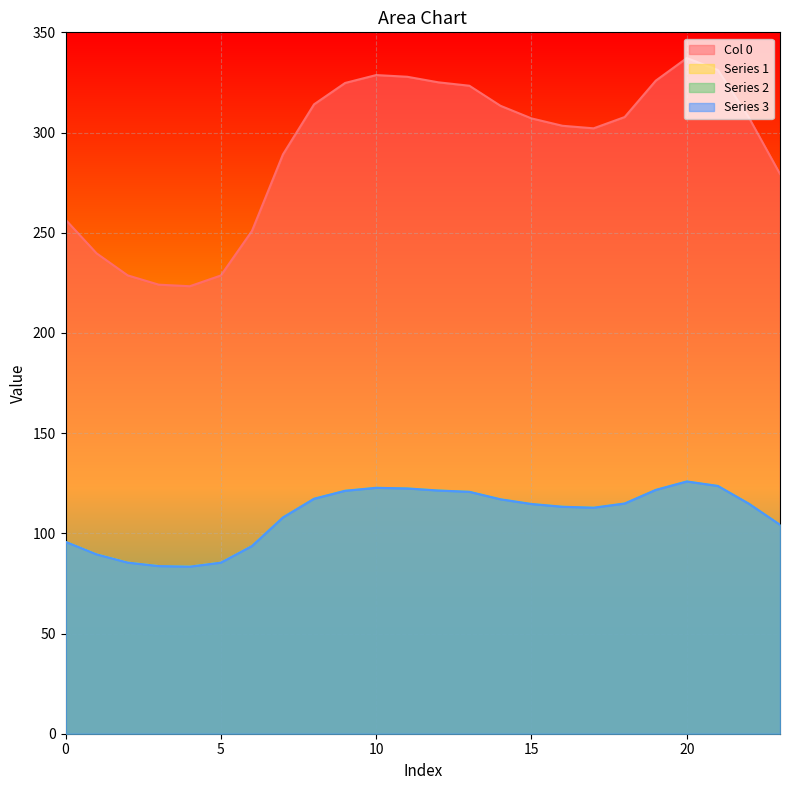

Where does the Series 1 series first go above 114?

8